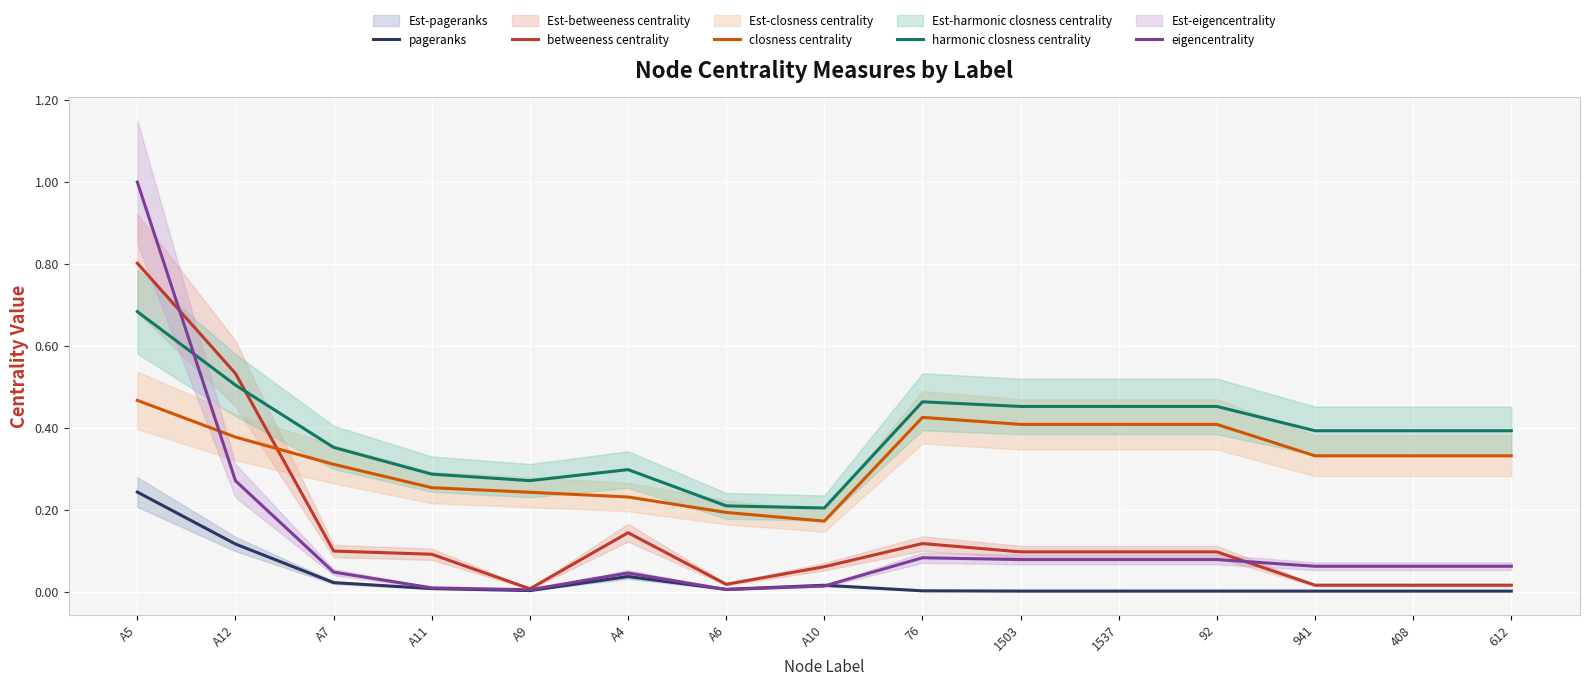

Between which two adjacent categories do eigencentrality and closness centrality first intersect?

A5 and A12